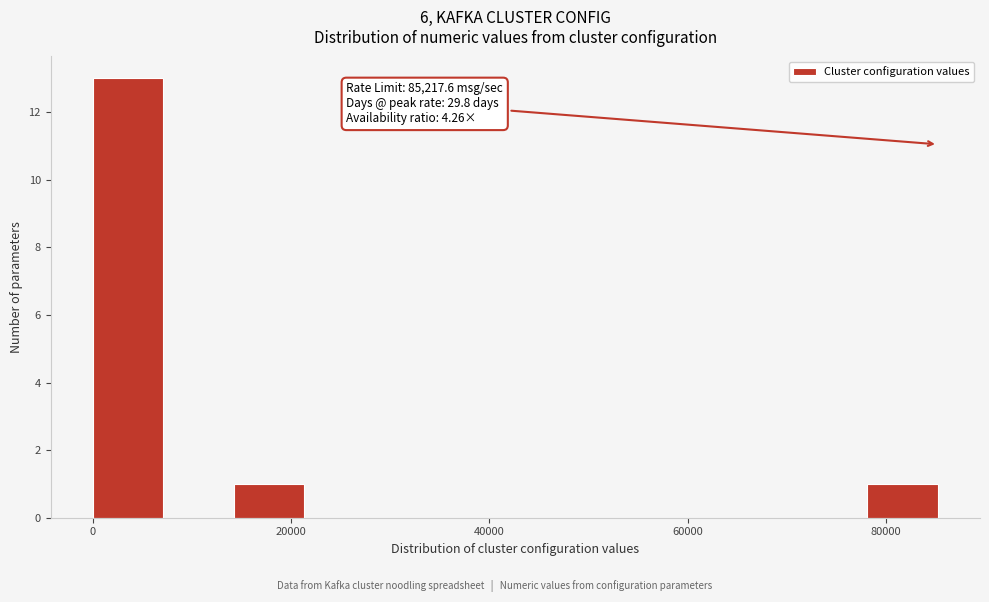

Around what value on the x-axis is the tallest bar? Give the approximate position of its centre, as read against the axis.

4000